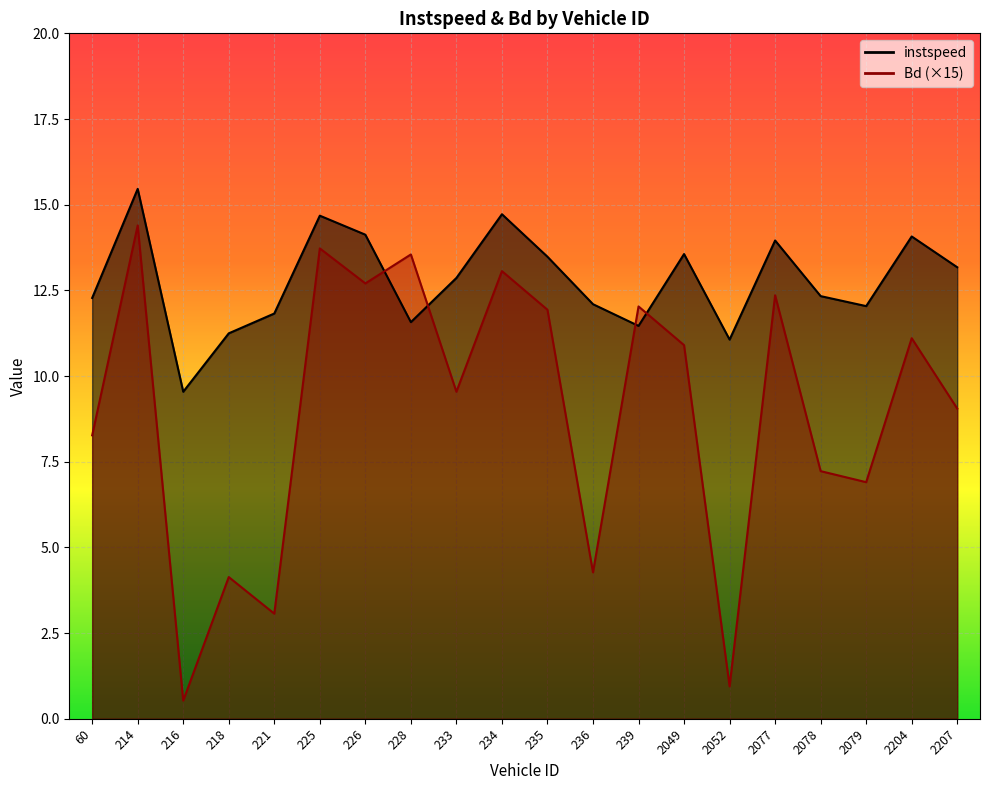

Reading right to left, what are all the values shown in this chart?

instspeed: 13.2	14.1	12.0	12.3	14.0	11.1	13.6	11.5	12.1	13.5	14.7	12.9	11.6	14.1	14.7	11.8	11.2	9.5	15.5	12.3
Bd: 9.1	11.1	6.9	7.2	12.4	0.9	10.9	12.0	4.3	11.9	13.1	9.5	13.5	12.7	13.7	3.1	4.1	0.5	14.4	8.3